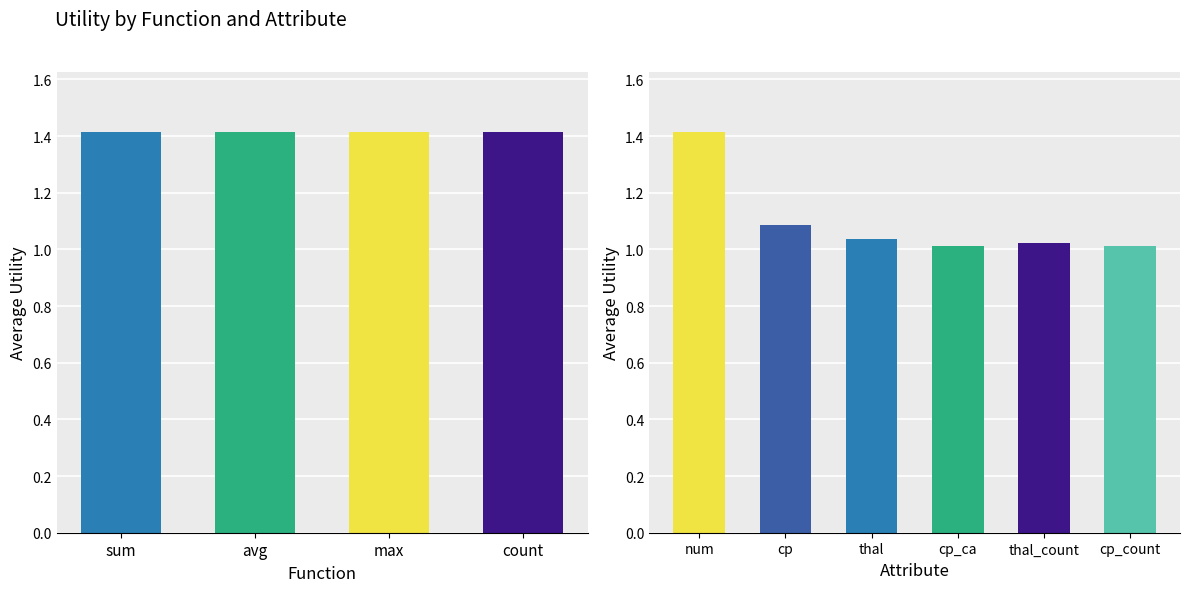

What is the smallest value displayed?

1.0